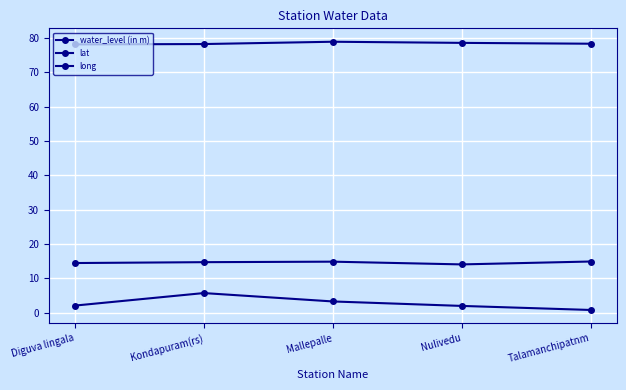

Which series has the largest total across all categories?

long